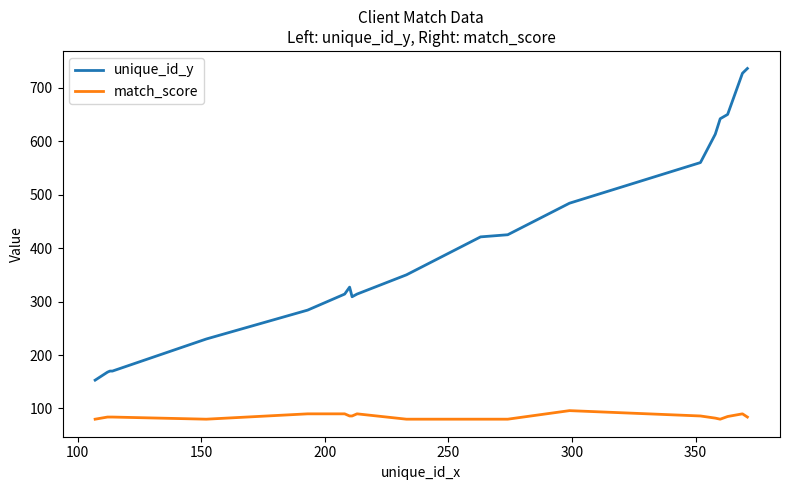

Which series has the largest total across all categories?

unique_id_y